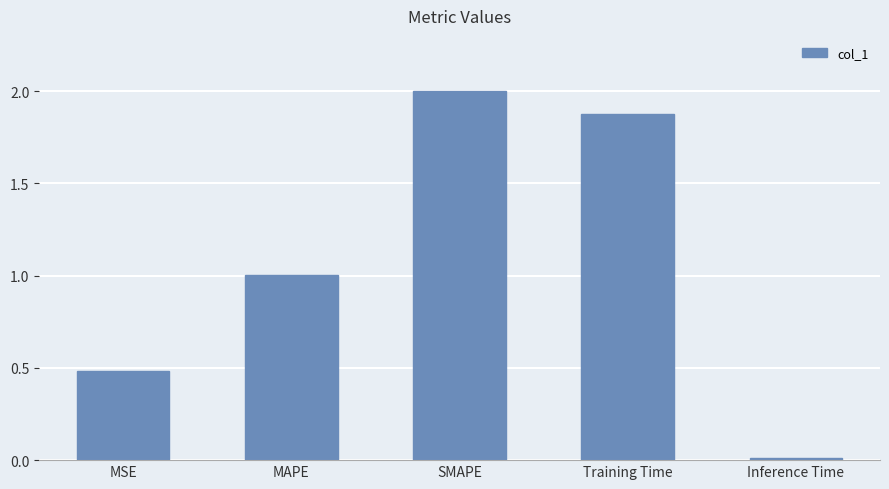

What position from the right is SMAPE?

3